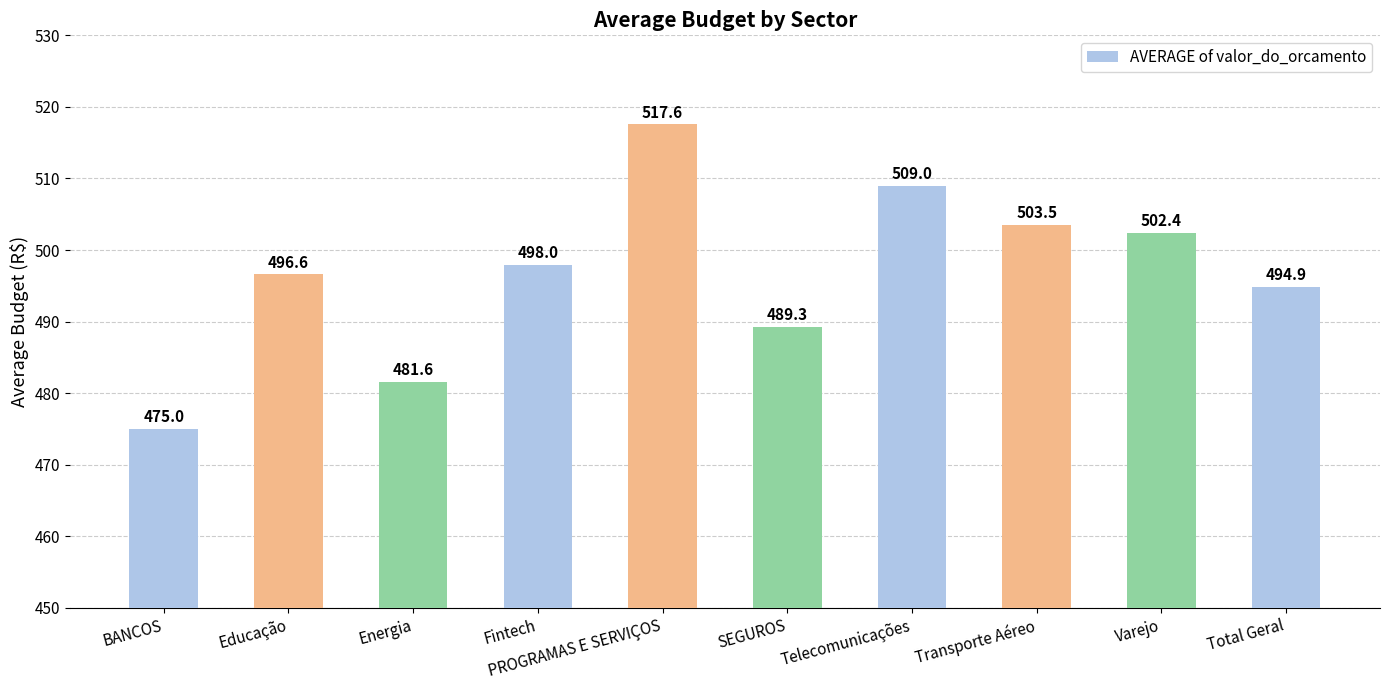

Between Varejo and Telecomunicações, which is larger?

Telecomunicações